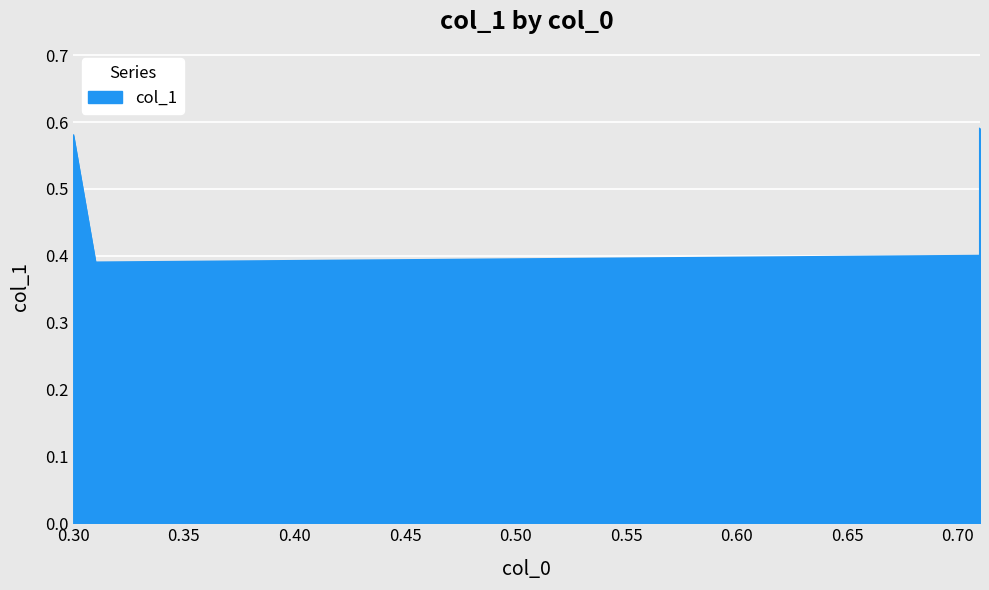

How many lines are shown in the chart?

1